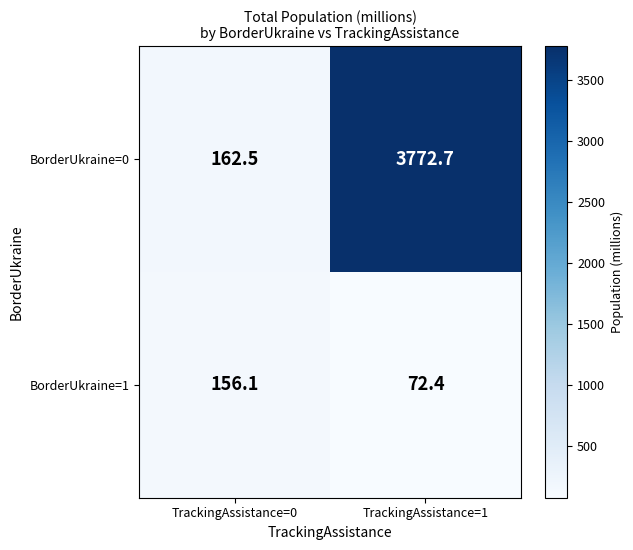

At which category does the chart reach its minimum across all series?

TrackingAssistance=1